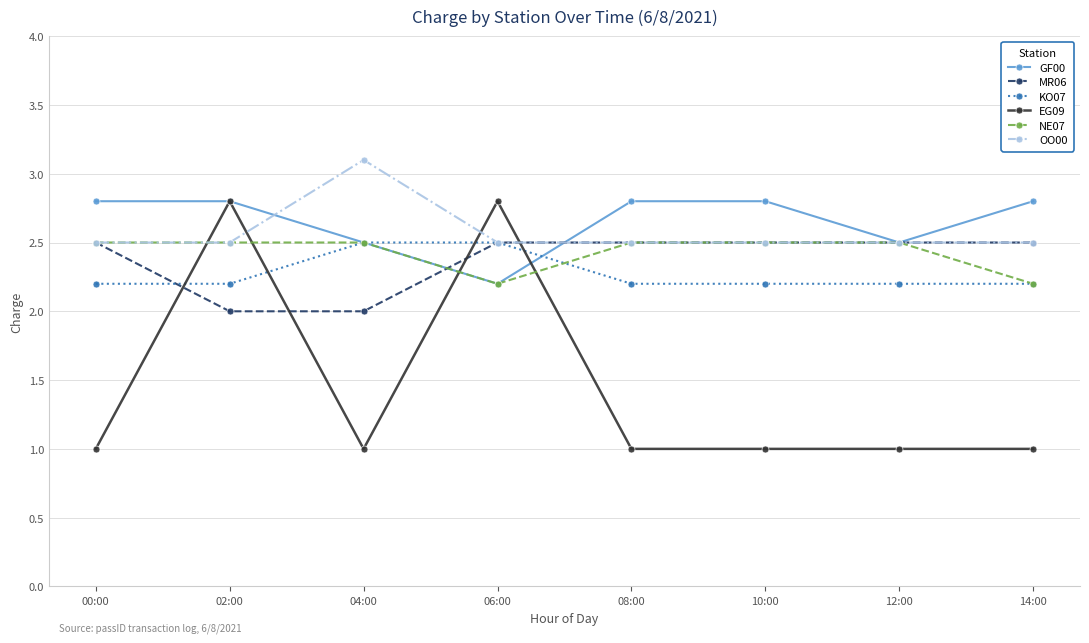

What is the sum of the MR06 values at 08:00 and 10:00?

5.0